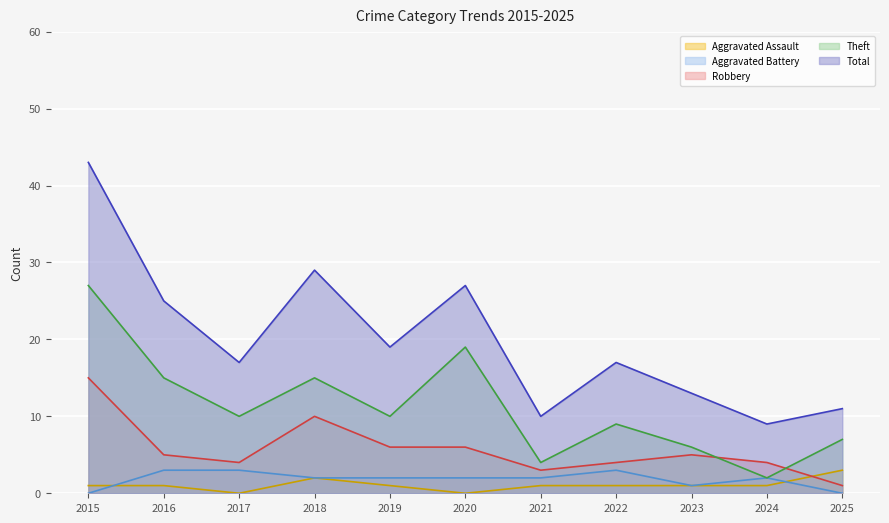

What is the difference between the maximum and minimum values in the Total series?

34